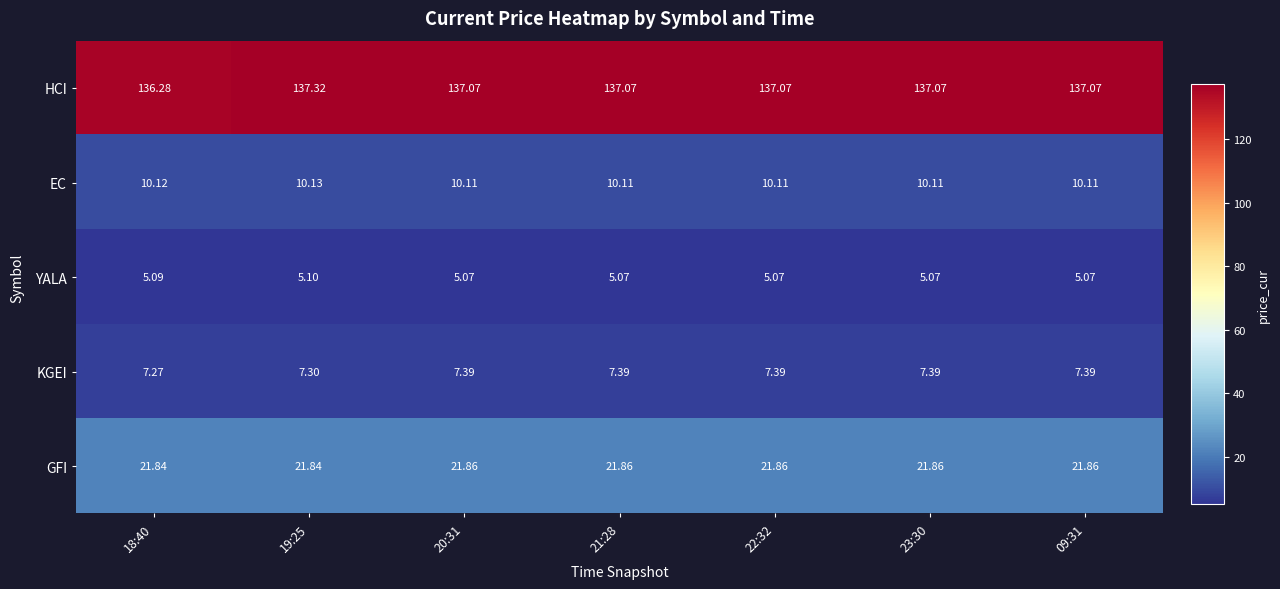

Is the value of YALA at 23:30 greater than the value of KGEI at 09:31?

No